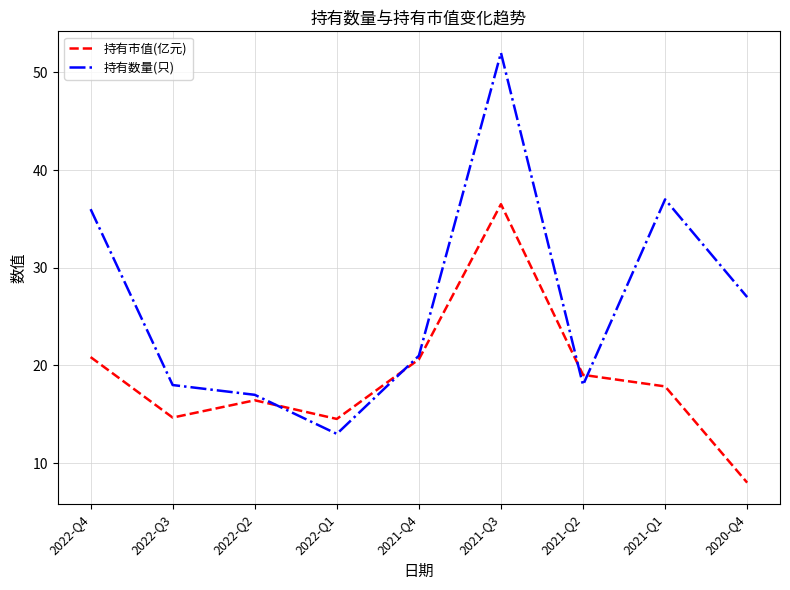

What position from the right is 2022-Q3?

8